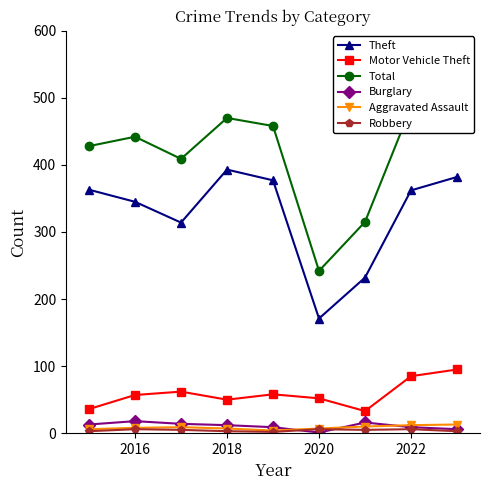

True or false: Burglary and Motor Vehicle Theft cross at least once.

False